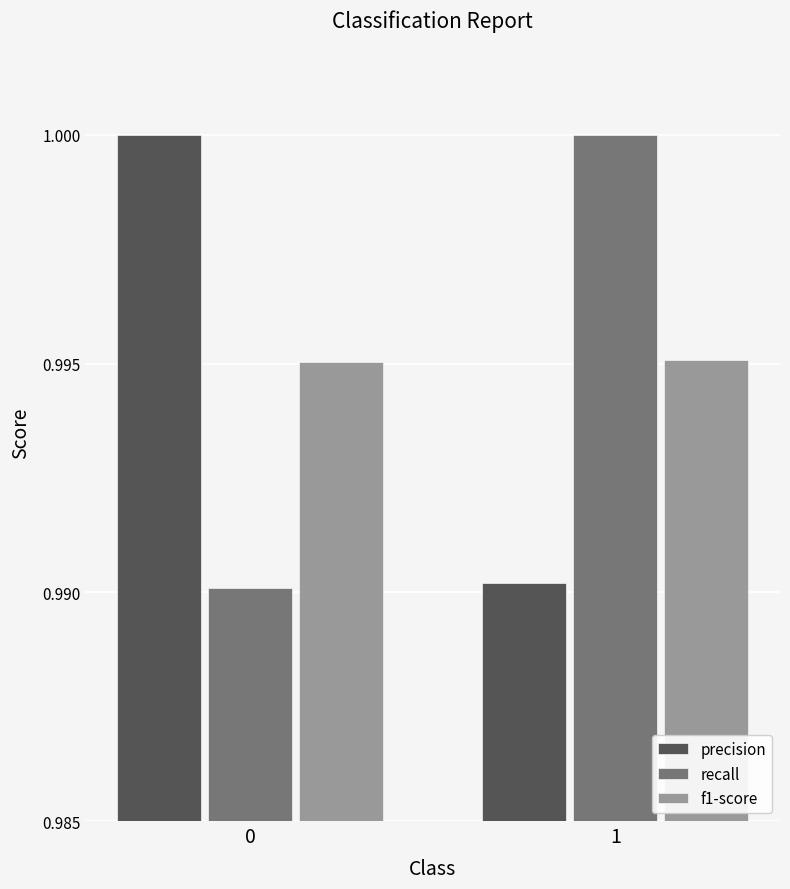

Rank the categories by precision value from lowest to highest.

1, 0